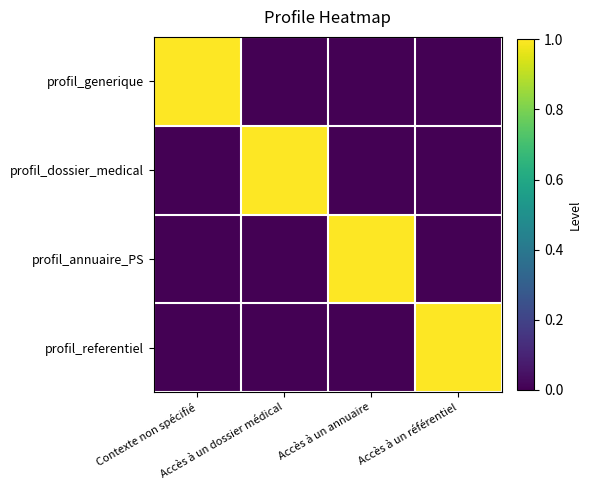

What is the maximum value for profil_annuaire_PS?

1